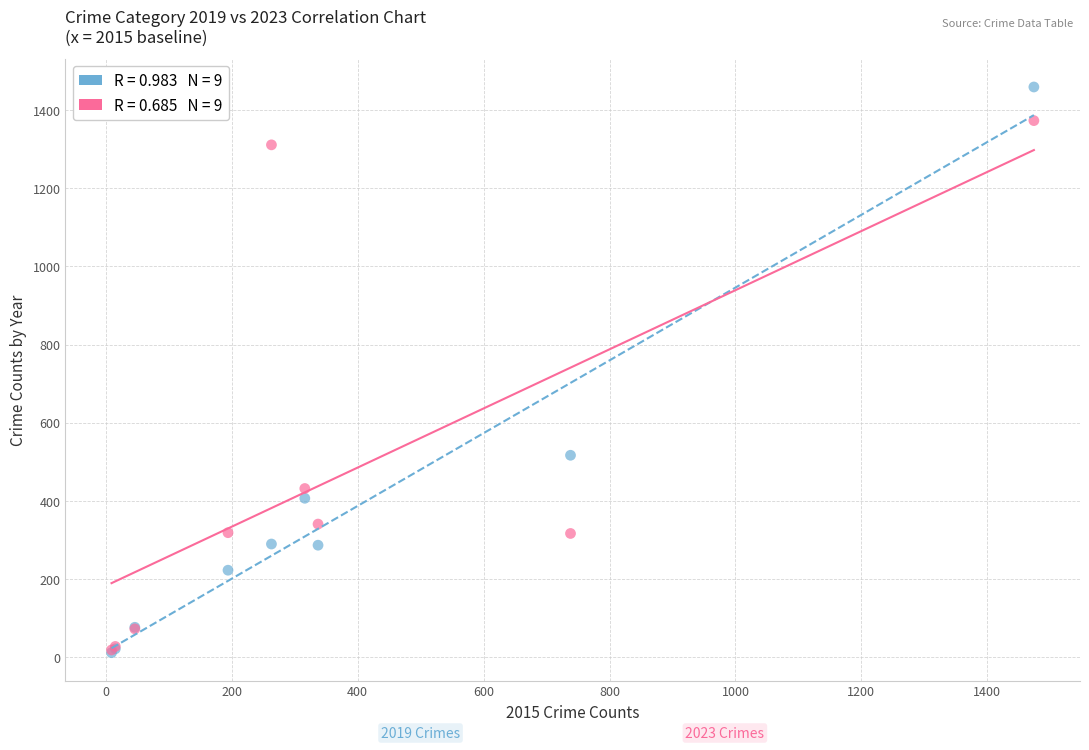

Across all series, what Y value is closest to 735?

517